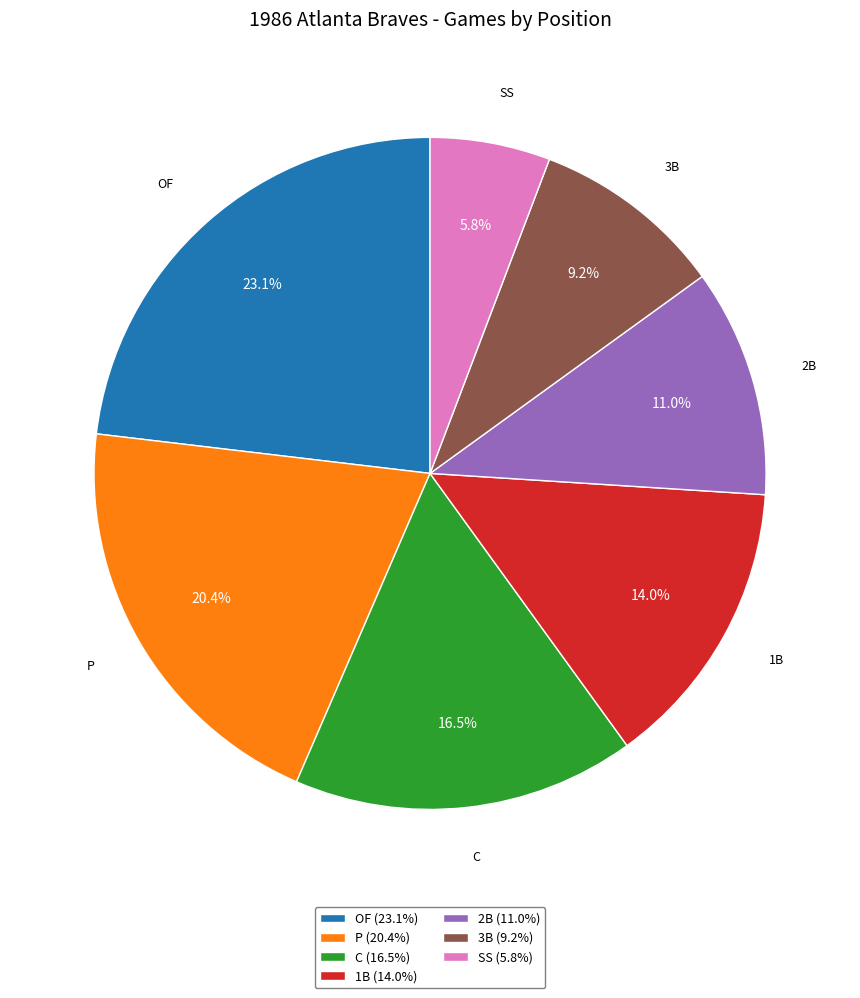

Do 2B and P together represent more than half of the pie?

No